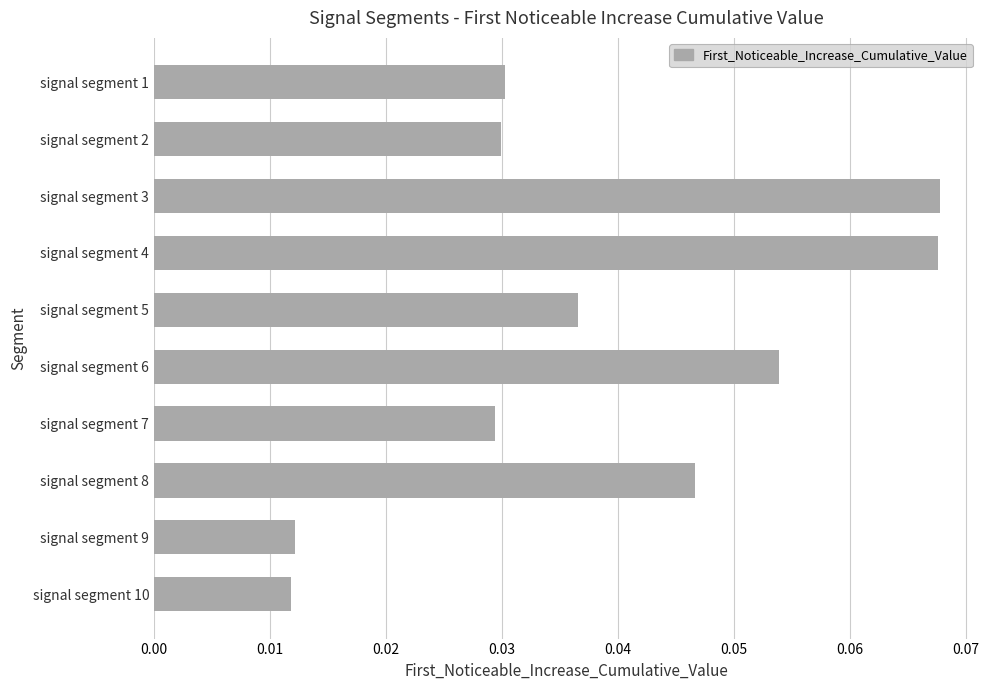

Are the bars grouped side by side (vs. stacked)?

No